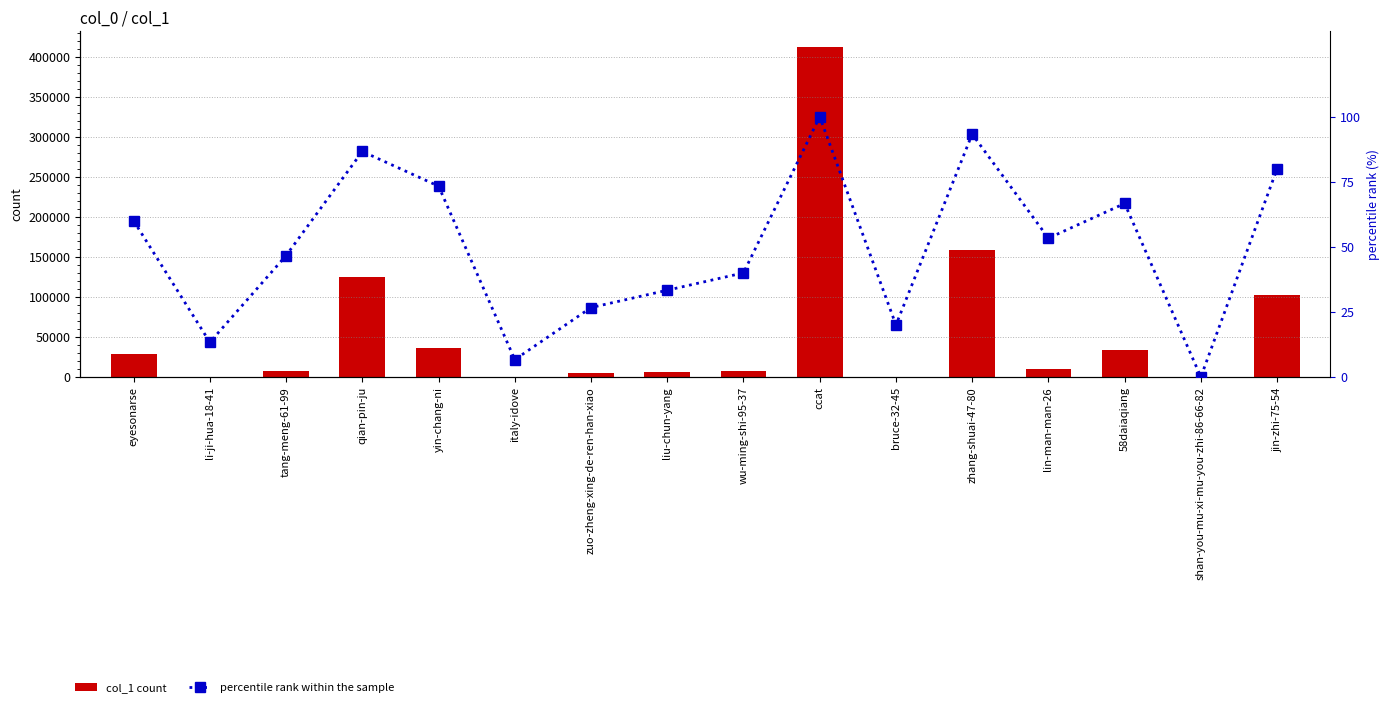

Which series has the largest total across all categories?

col_1 count